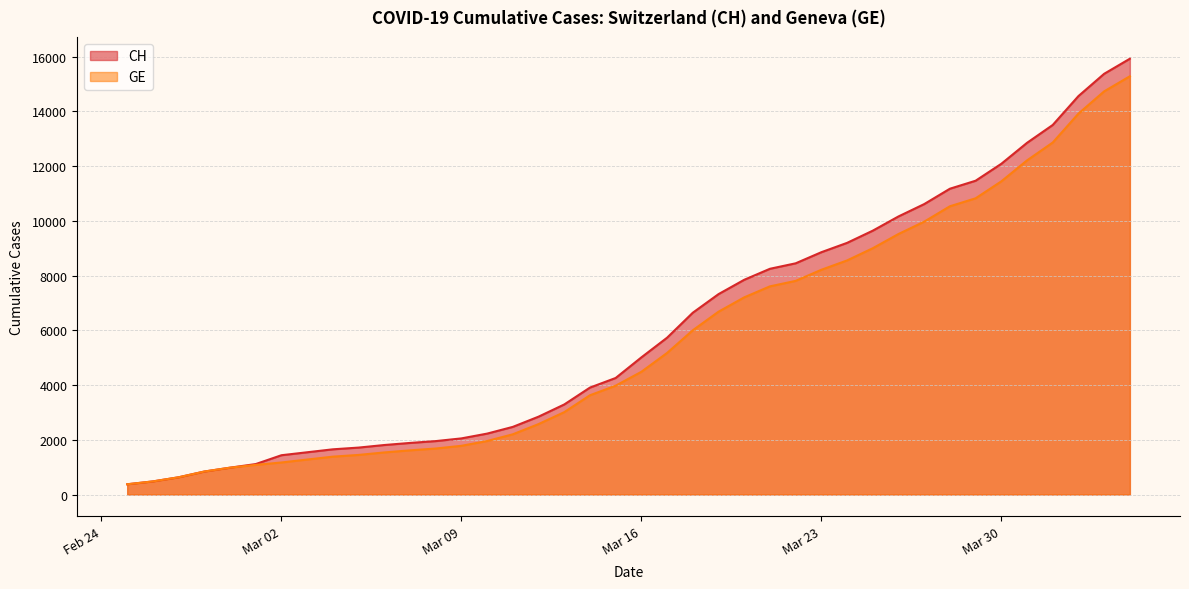

What is the greatest value displayed?

15926